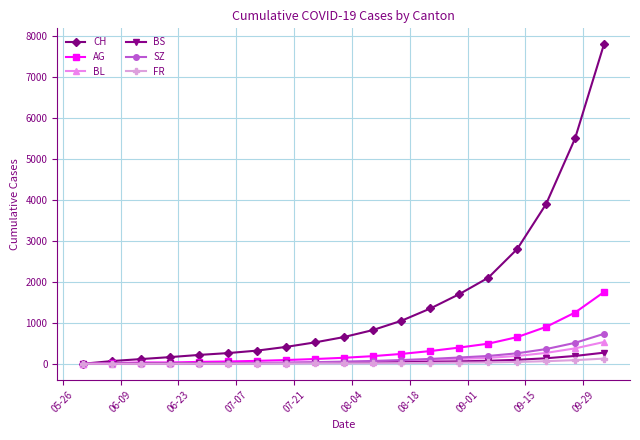

What is the value of the FR point at the 9th from the left?

6